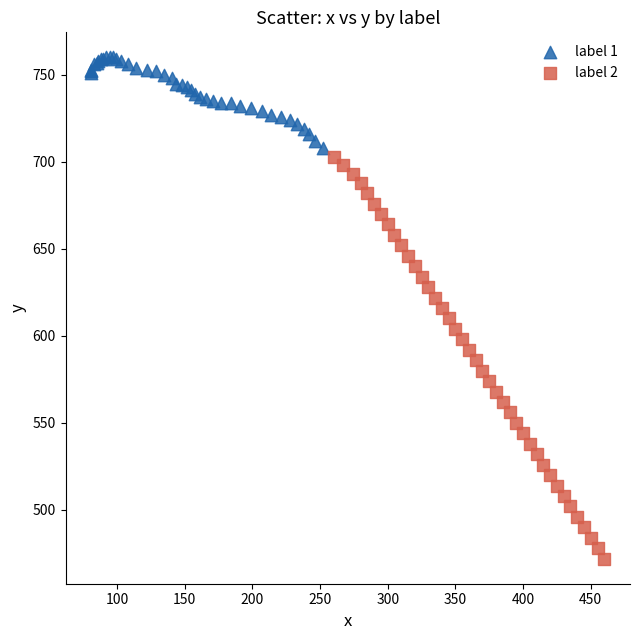

Which series reaches the minimum Y coordinate?

label 2